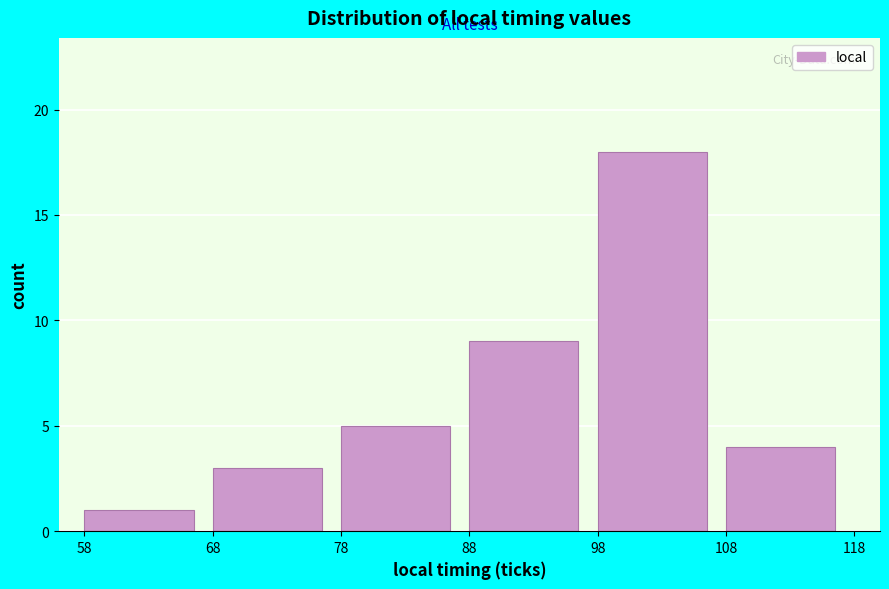

Over which range of the x-axis is the bar tallest?

98 to 108